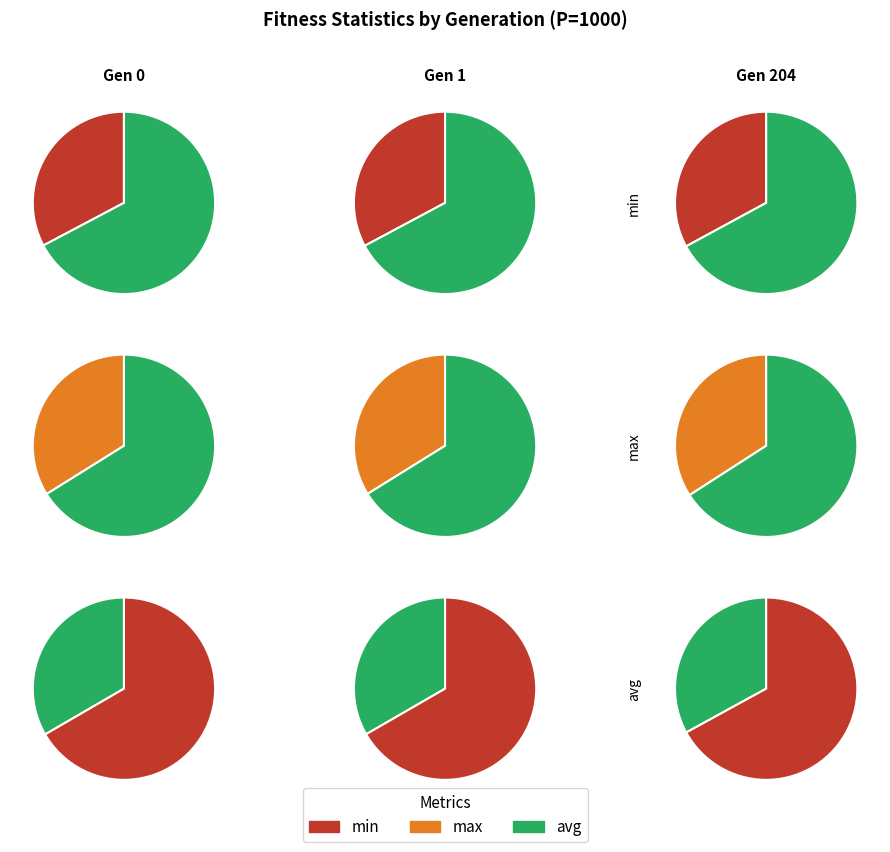

The Gen 1 slice represents 28% of the pie. True or false?

False